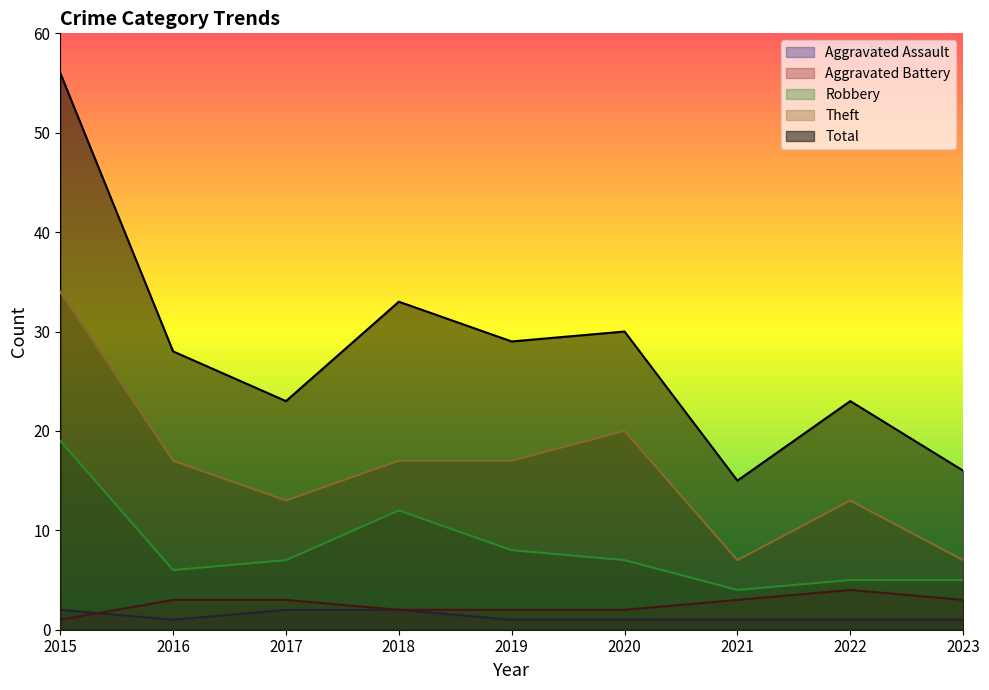

The Aggravated Battery series shows 3 at 2016. True or false?

True